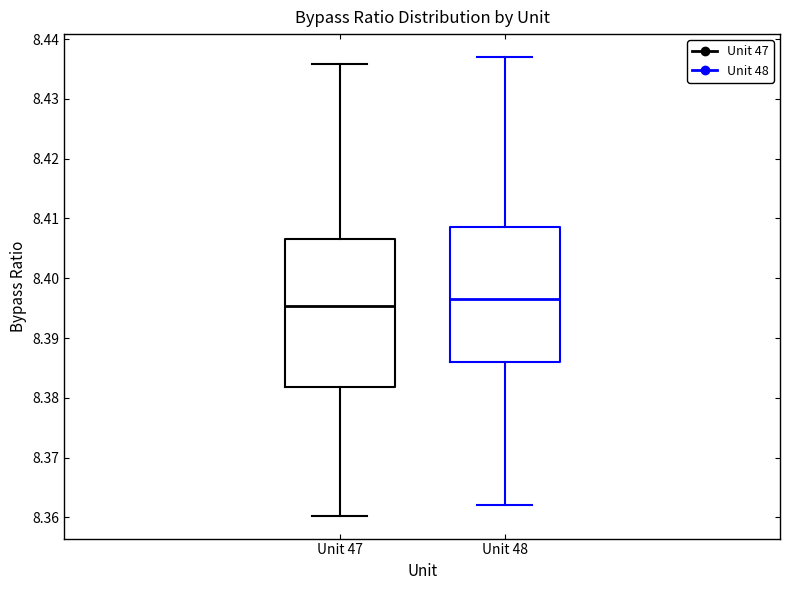

Where is the upper edge of the box for Unit 48 on the y-axis? The values are not printed on the chart, so give them approximately, as read against the axis.

8.409